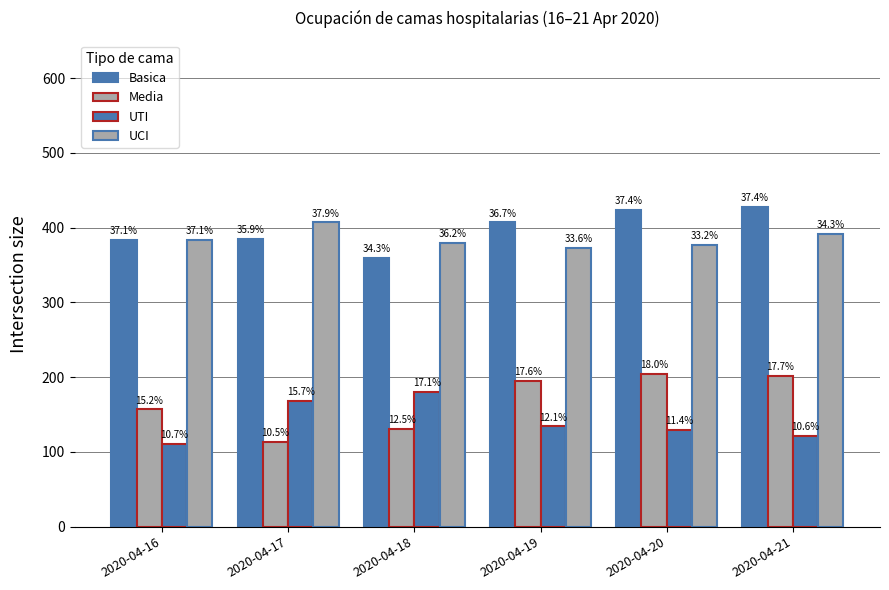

What is the value of the Basica bar at the 1st from the left?

384